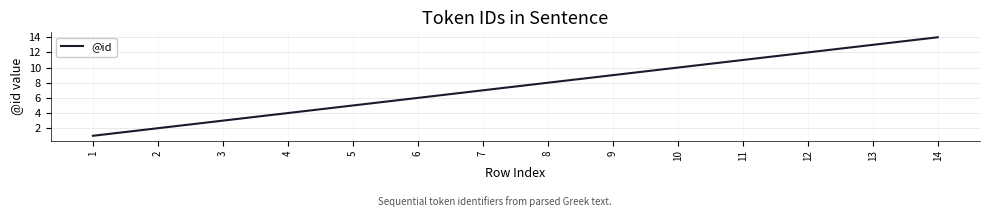

Read the value at 12.

12